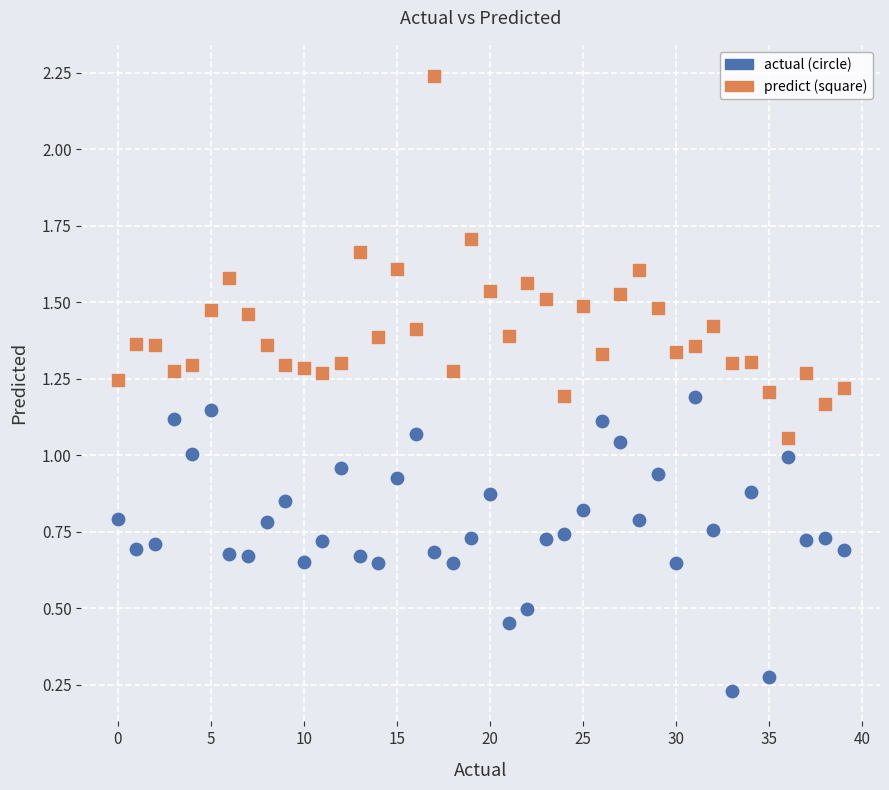

Across all data points, what is the range of Y values (max minus min)?

2.0